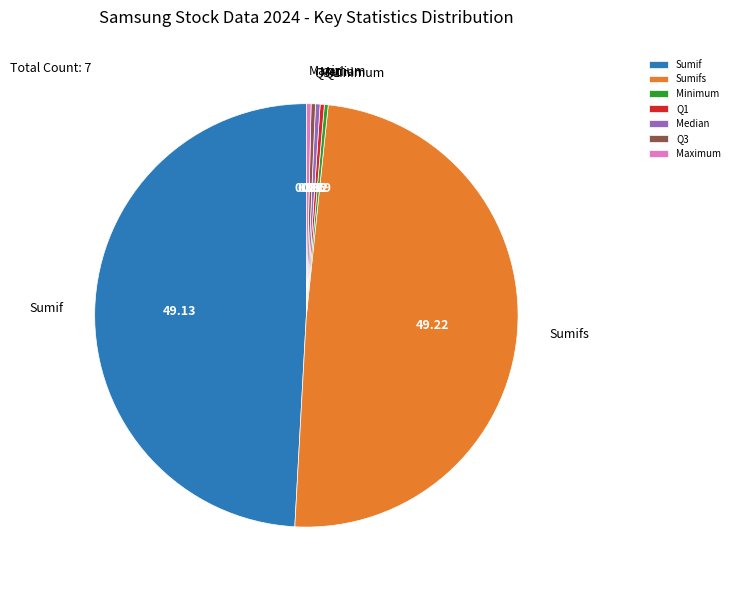

Is the sum of Maximum and Q3 greater than half?

No